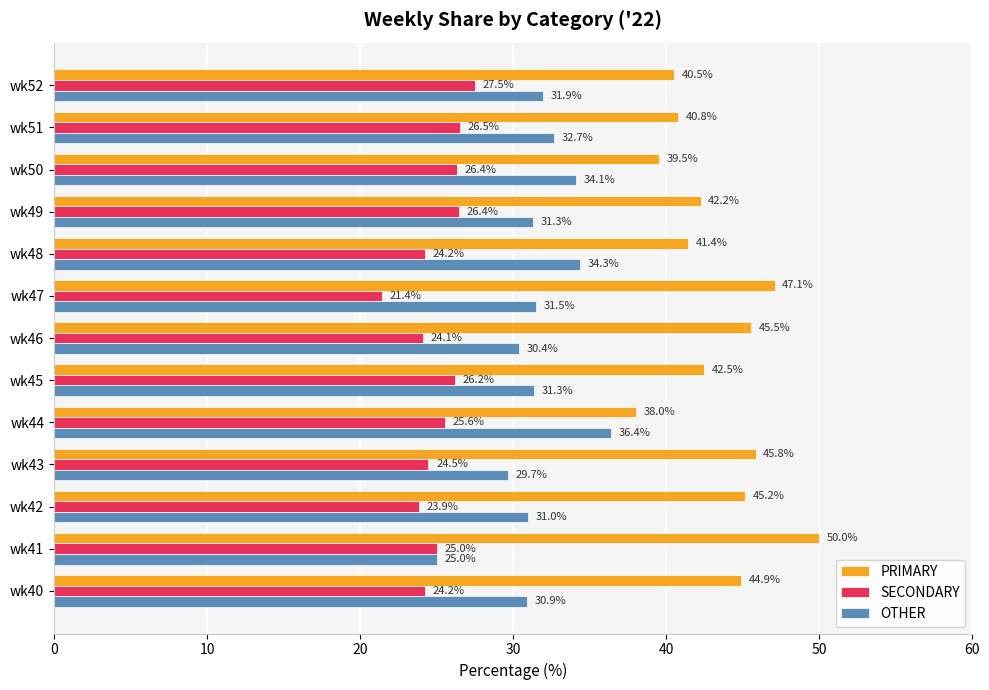

Is the value of OTHER at wk41 greater than the value of PRIMARY at wk51?

No